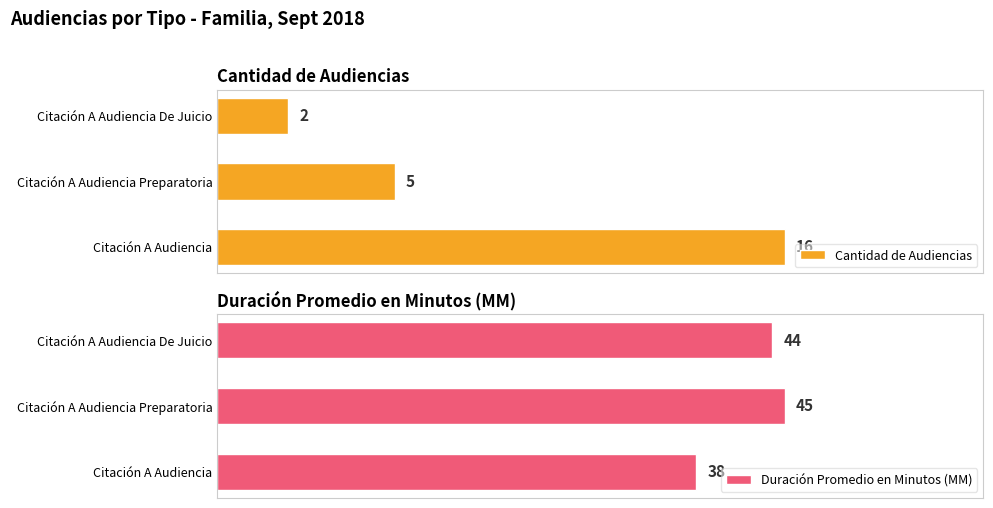

Between Citación A Audiencia Preparatoria and Citación A Audiencia De Juicio, which series saw the biggest shift?

Cantidad de Audiencias